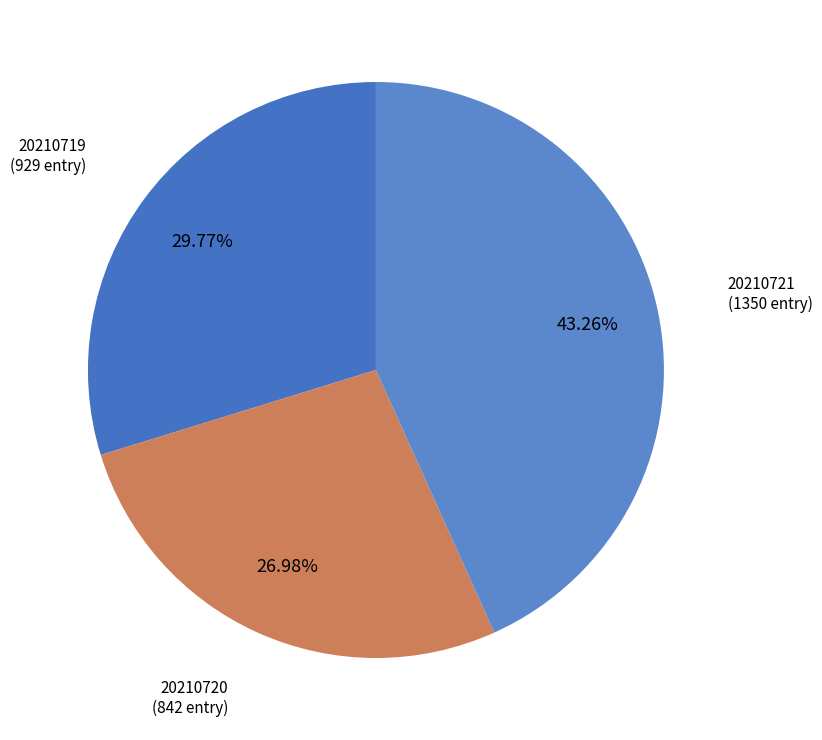

What is the largest slice in the pie chart?

20210721